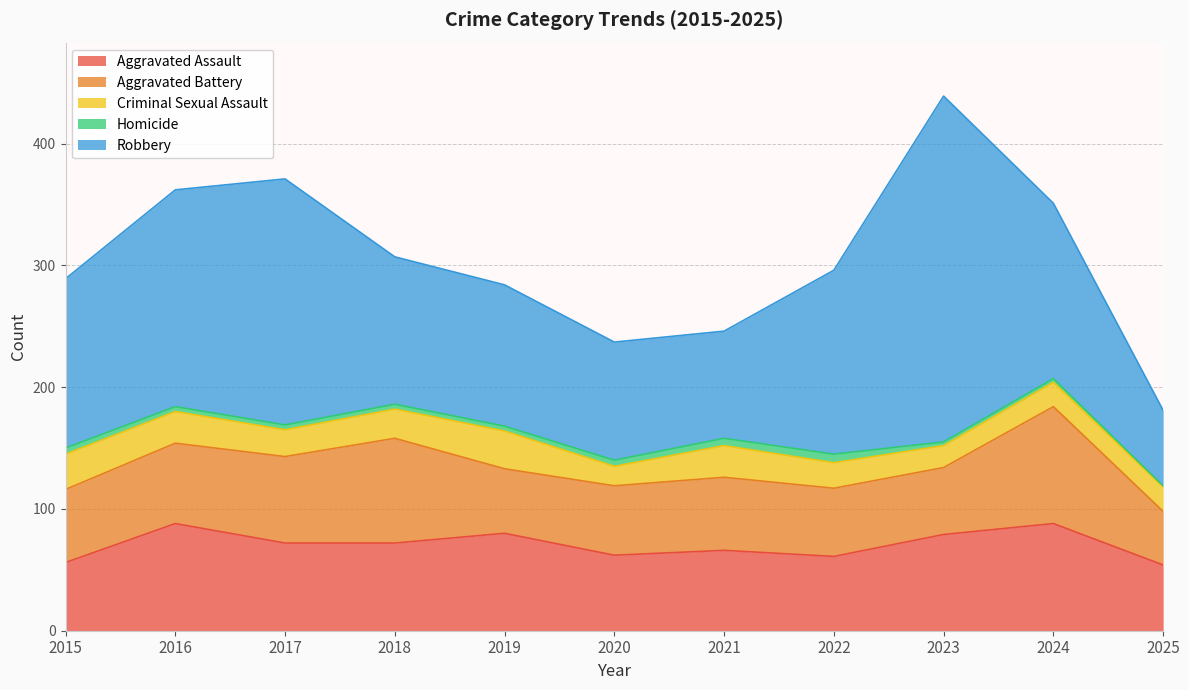

Which category has the highest value in the Robbery series?

2023